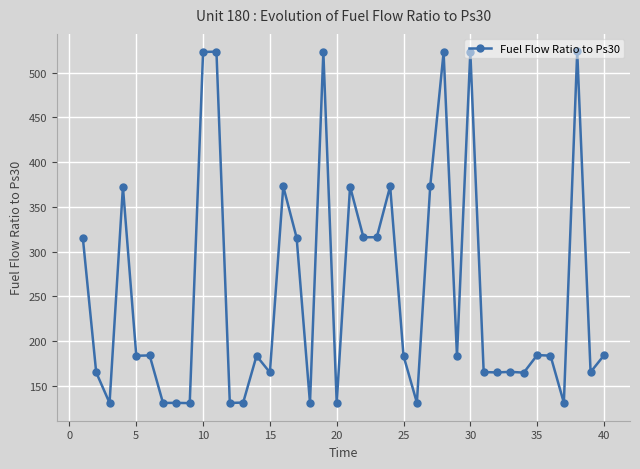

What is the sum of all values?

10196.9